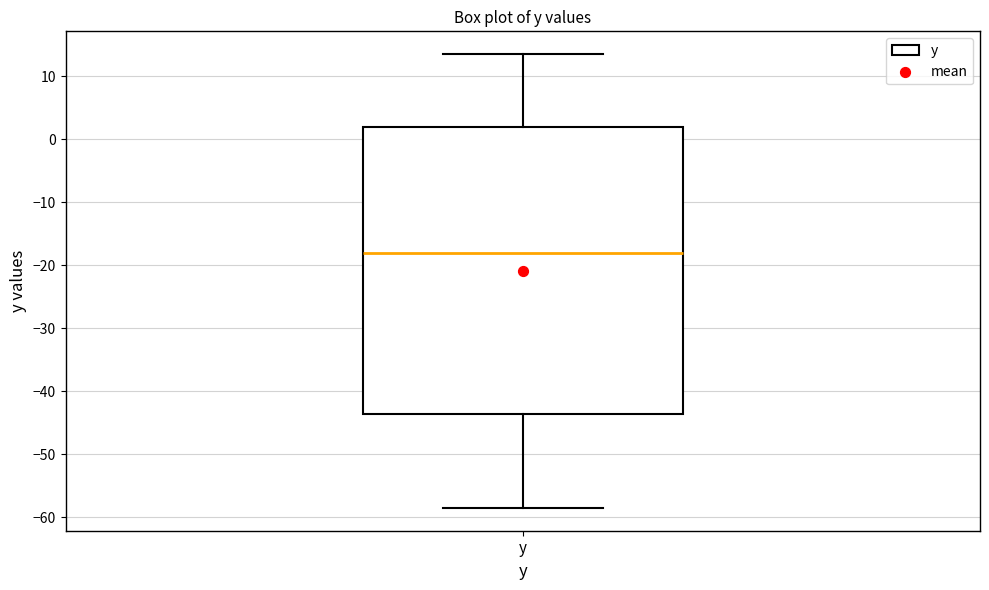

Where is the upper edge of the box for y on the y-axis? The values are not printed on the chart, so give them approximately, as read against the axis.

2